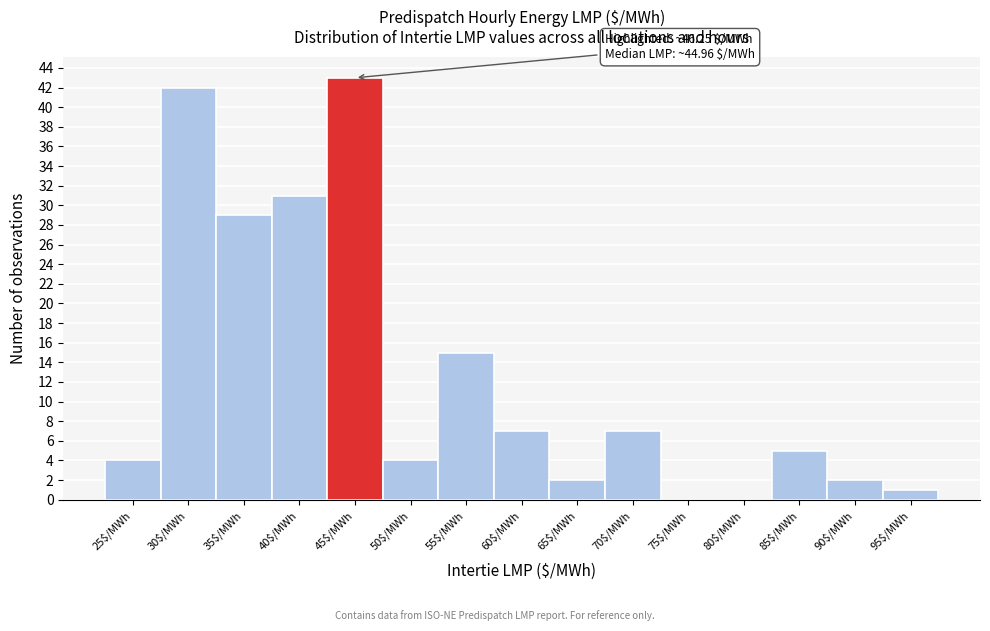

What is the sum of all values?

192